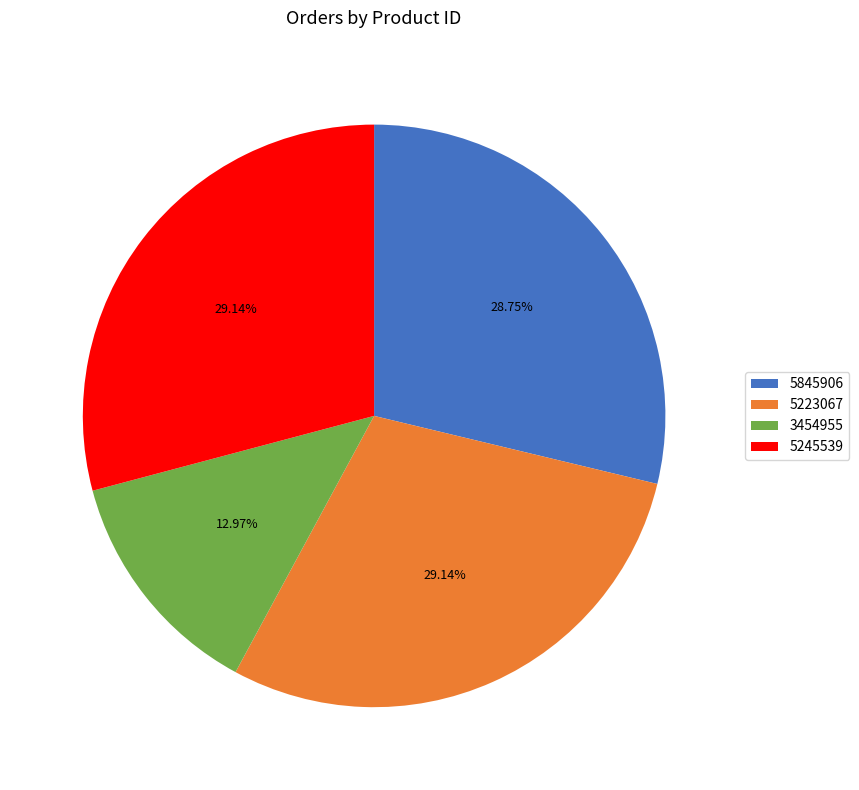

Is there any slice that represents more than half of the pie?

No